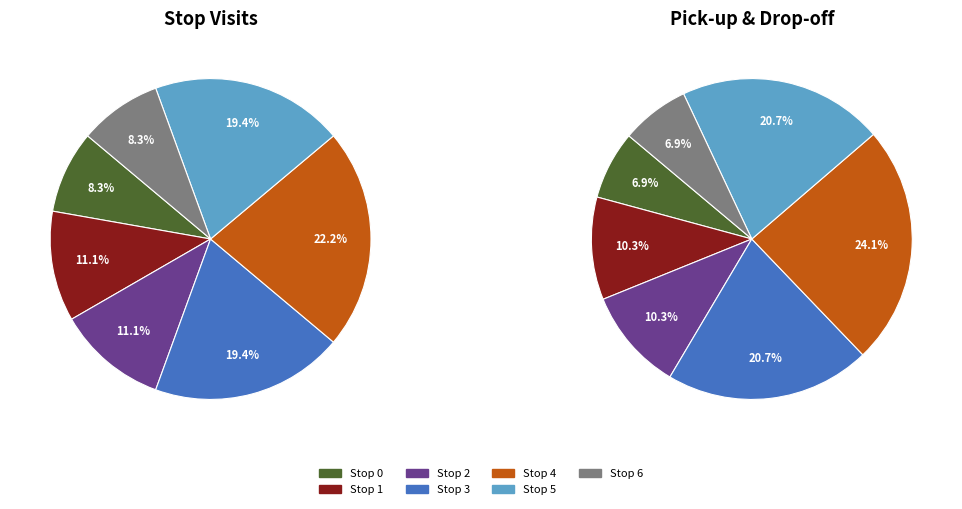

Is there any slice that represents more than half of the pie?

No